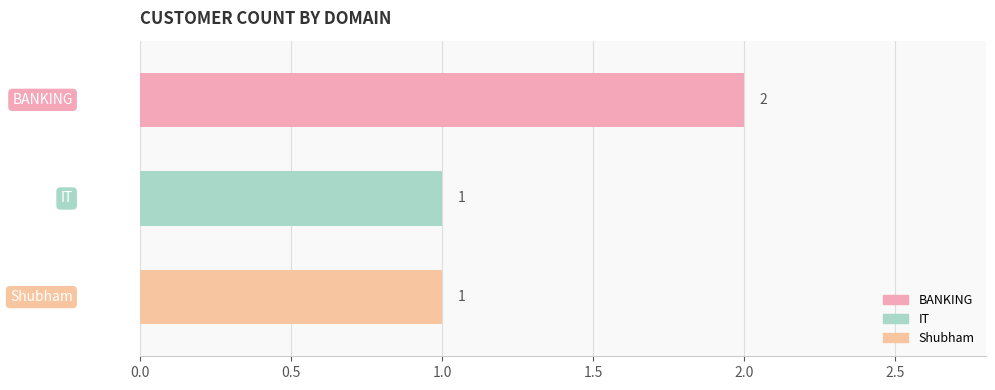

What is the sum of all values?

4